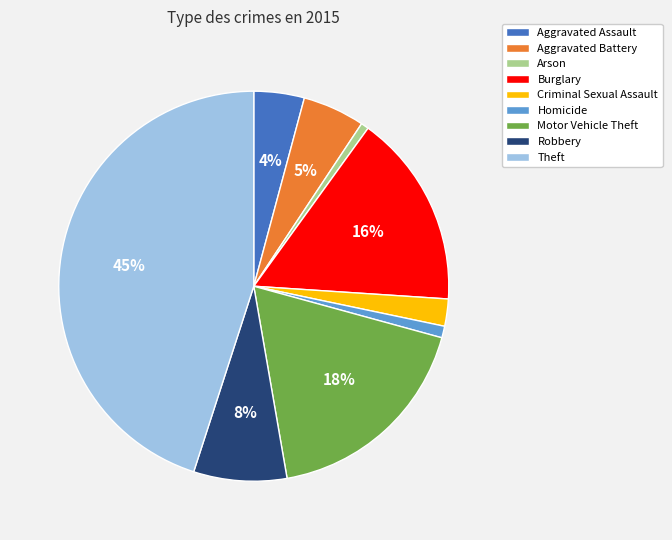

Which has a higher value, Burglary or Homicide?

Burglary